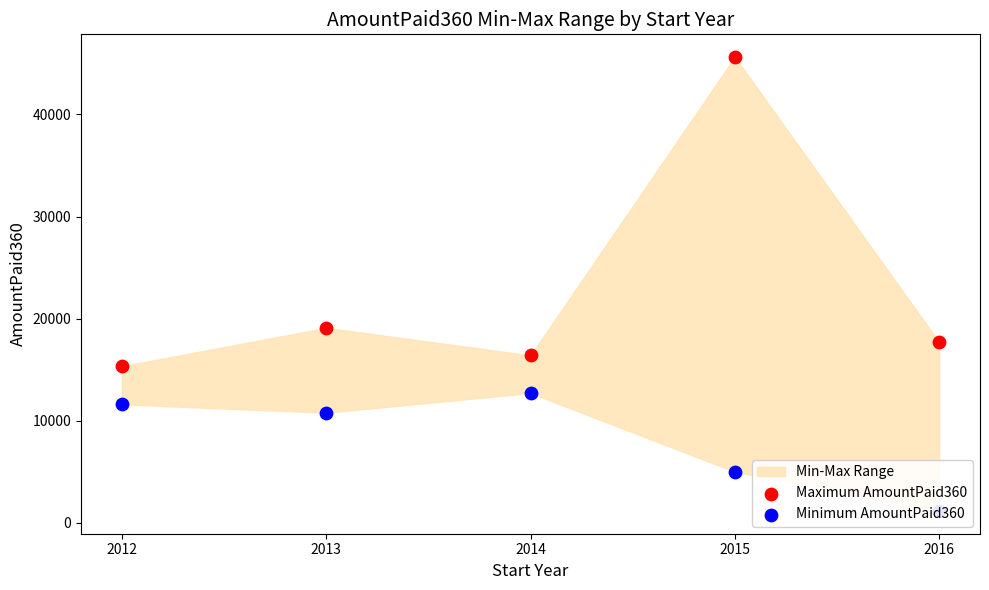

Which series has the widest spread of Y values?

Maximum AmountPaid360